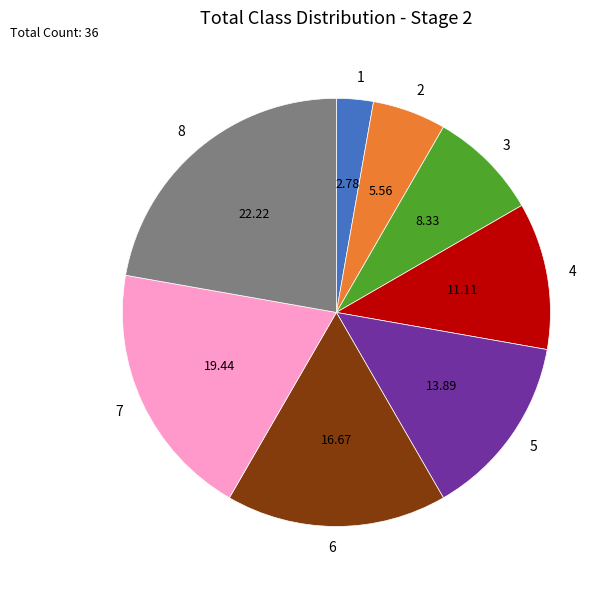

Does 4 represent more than half of the total?

No